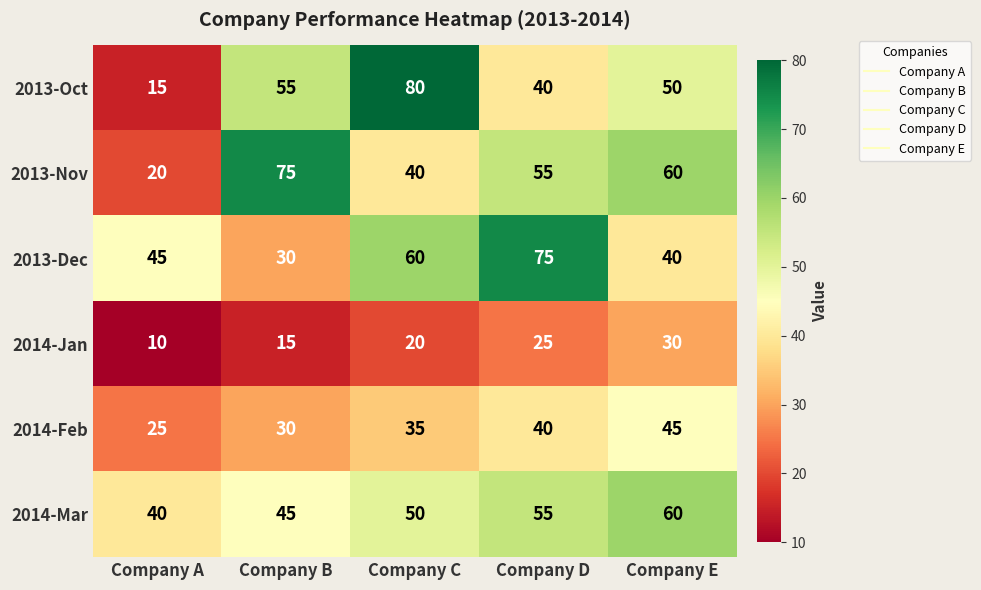

At how many categories does at least one series exceed 52?

4